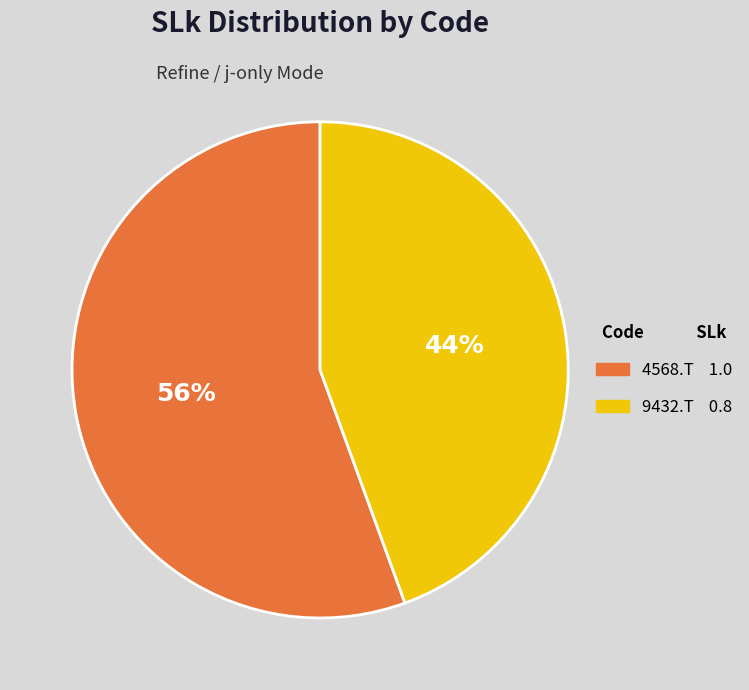

Which category accounts for the majority?

4568.T